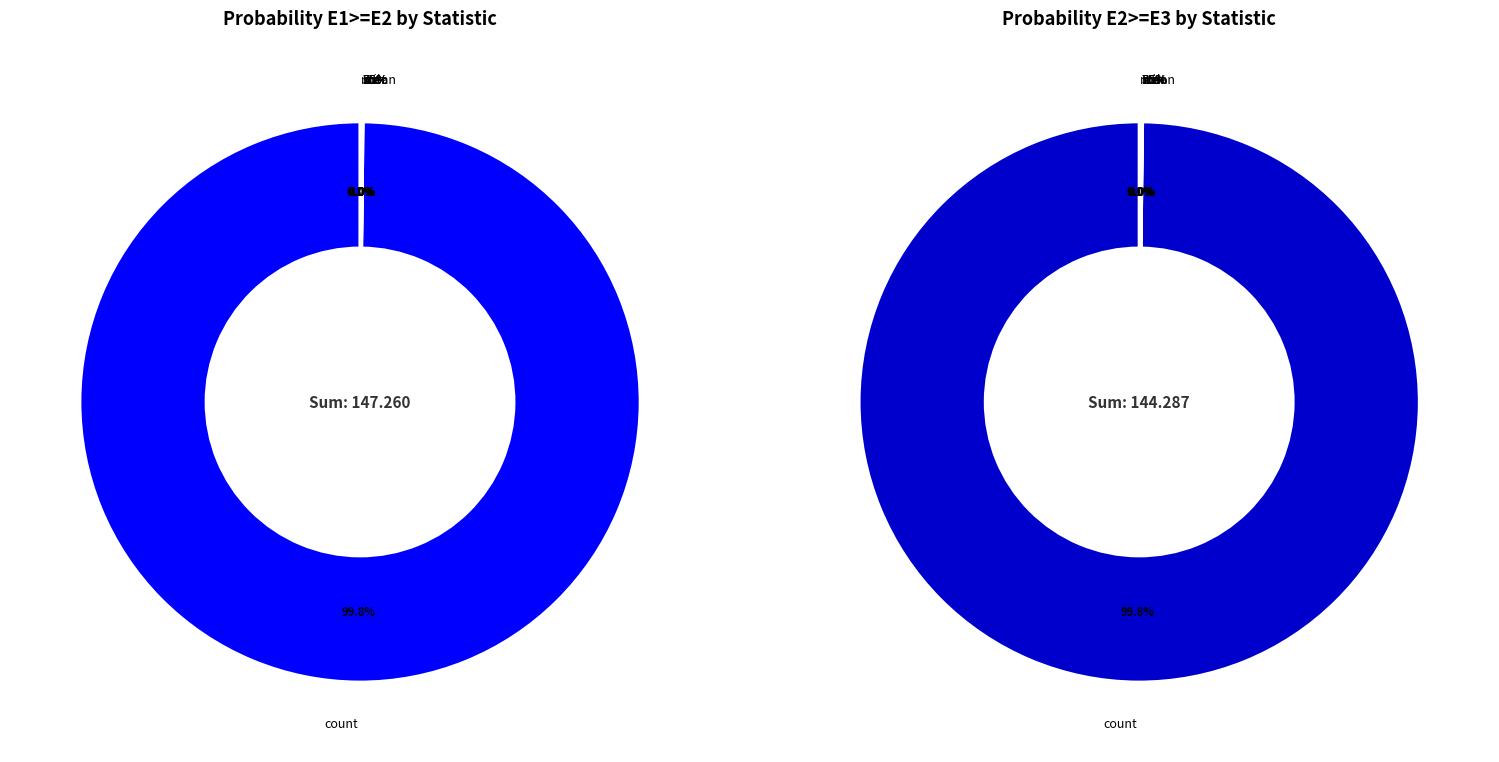

Is the sum of min and std greater than half?

No